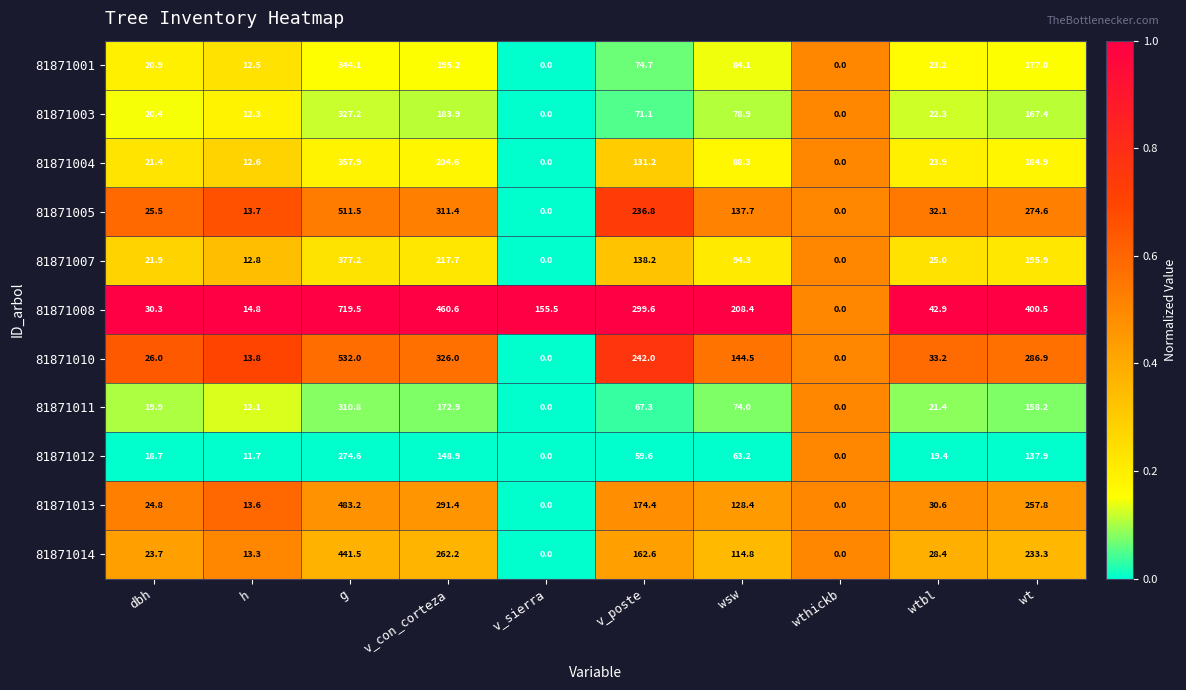

Rank the series by their maximum value, from lowest to highest.

81871012, 81871011, 81871003, 81871001, 81871004, 81871007, 81871014, 81871013, 81871005, 81871010, 81871008